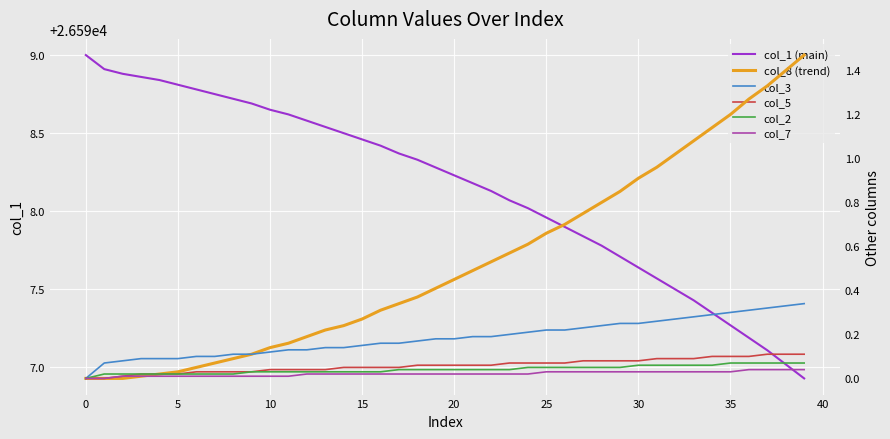

What is the difference between the maximum and minimum values in the col_1 (main) series?

2.1